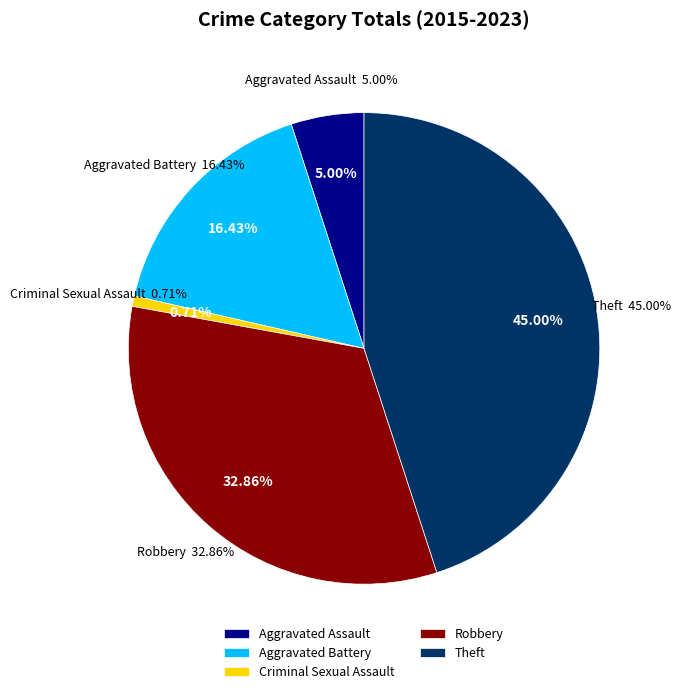

To the nearest percent, what is the difference between the largest and smallest slice percentages?

44%